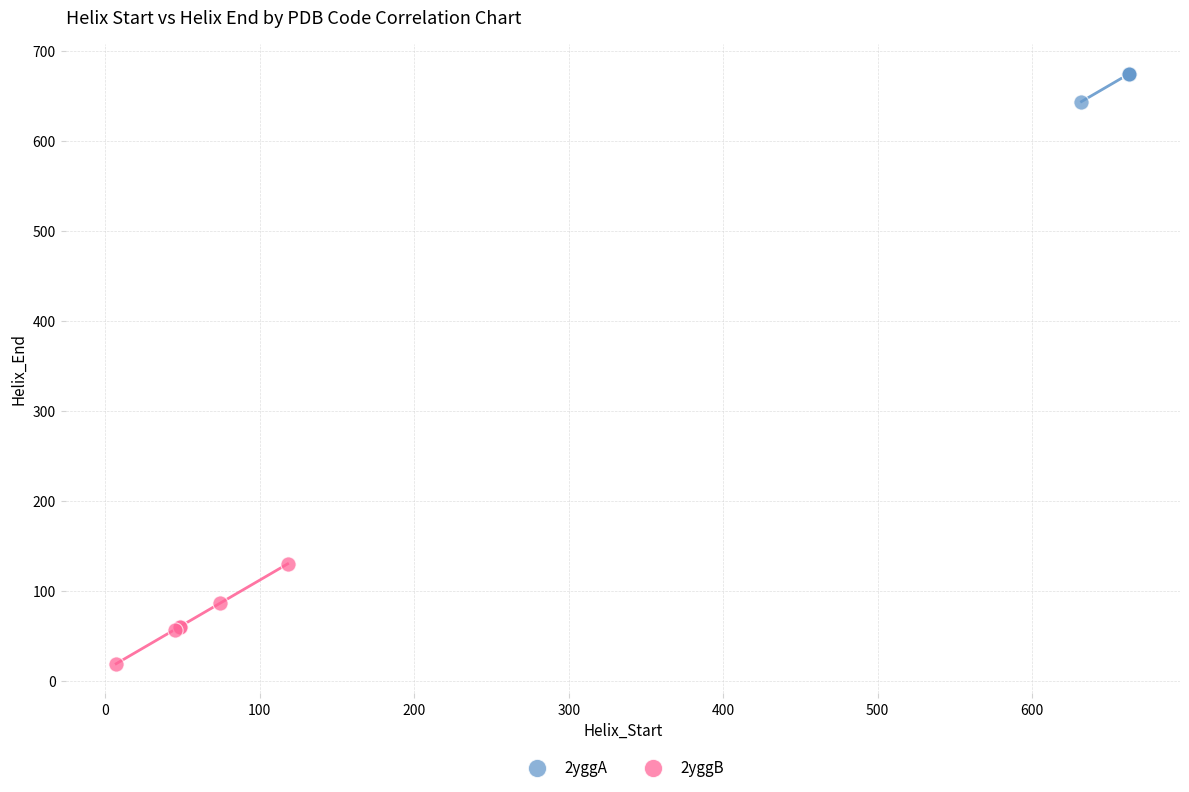

Which series contains the highest Y value?

2yggA